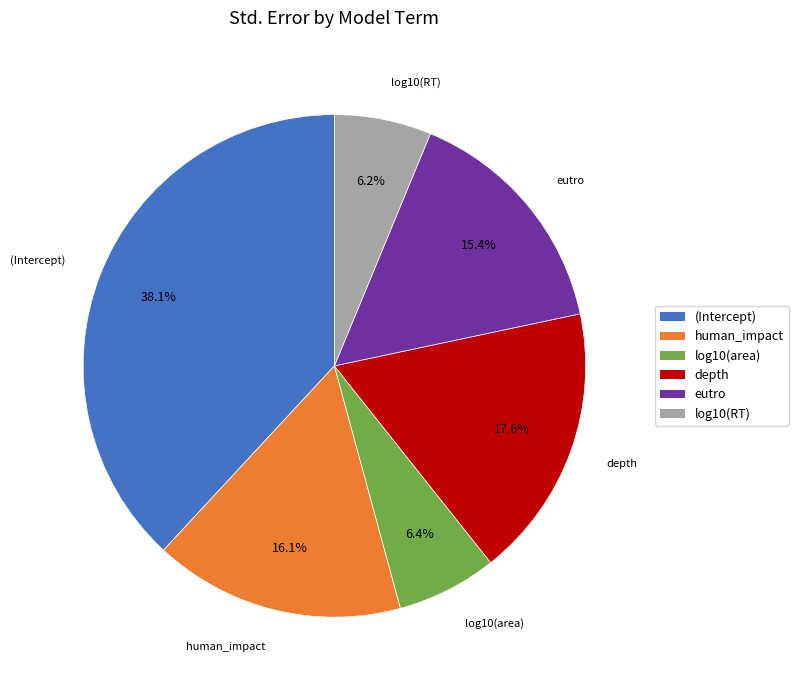

What percentage is the human_impact slice, to the nearest percent?

16%